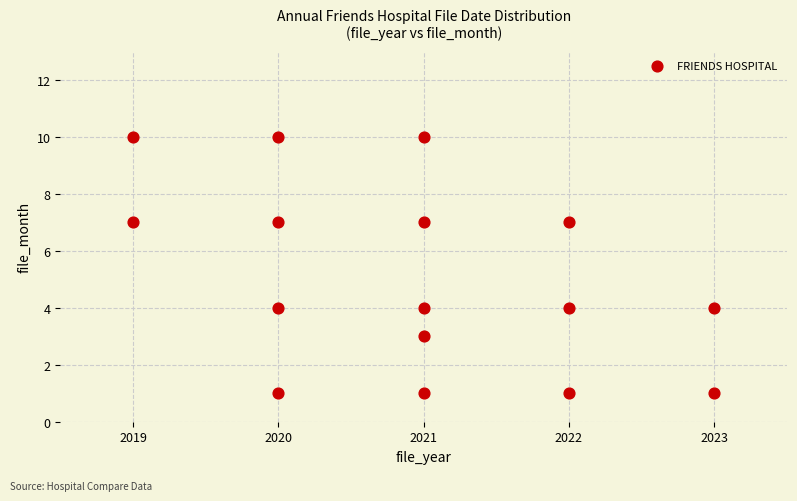

What is the range of X values (max minus min)?

4